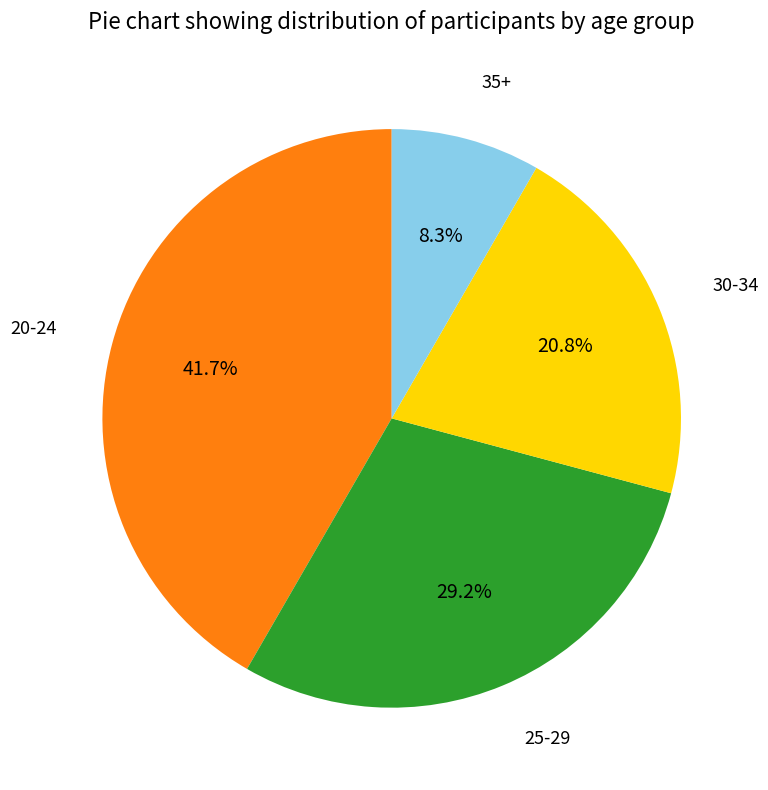

To the nearest percent, what is the difference between the largest and smallest slice percentages?

33%